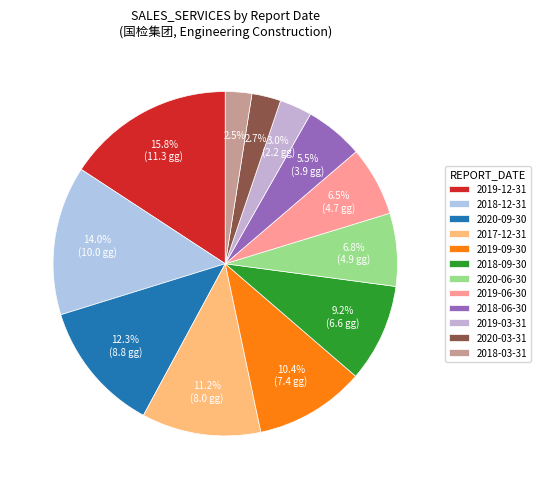

To the nearest percent, what portion does 2019-12-31 represent?

16%